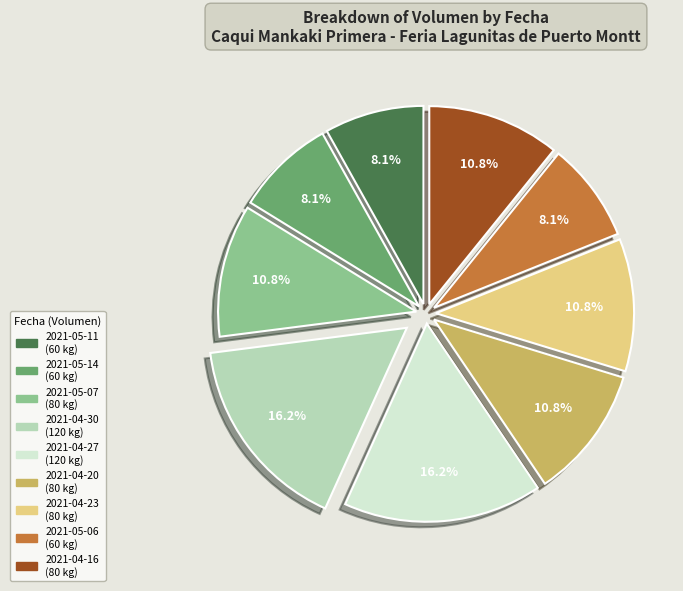

How many slices are in this pie chart?

9